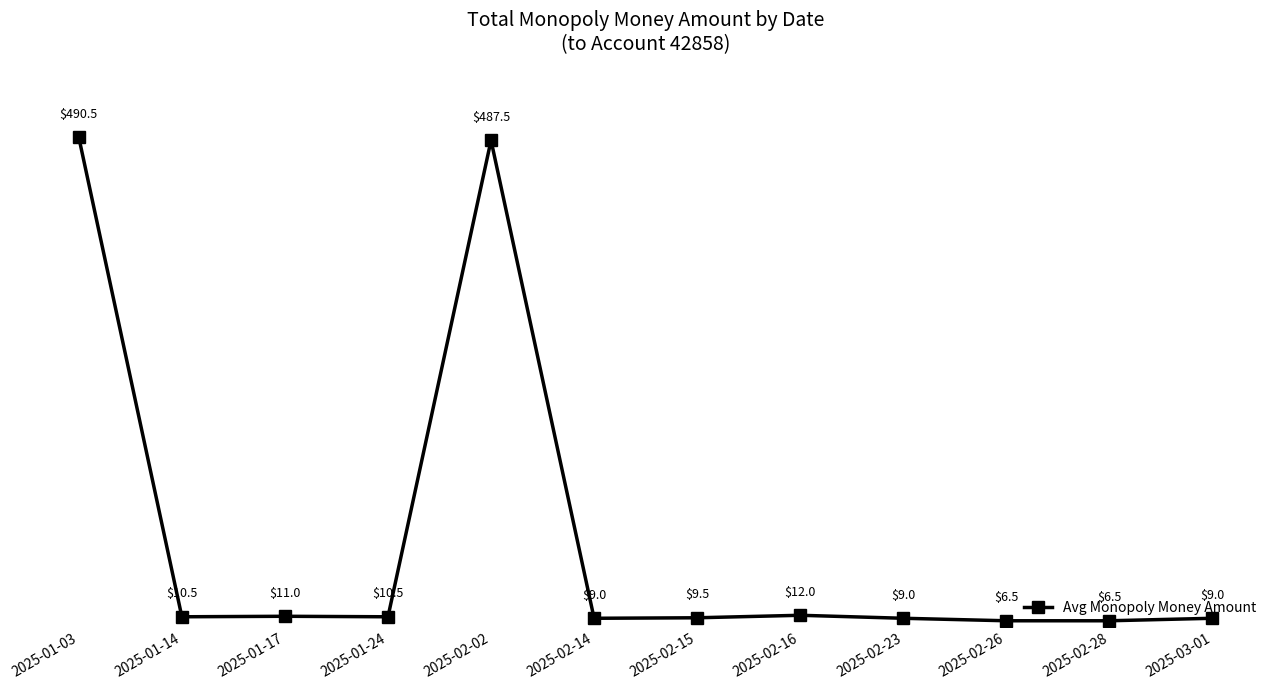

Read the value at 2025-02-02.

487.5